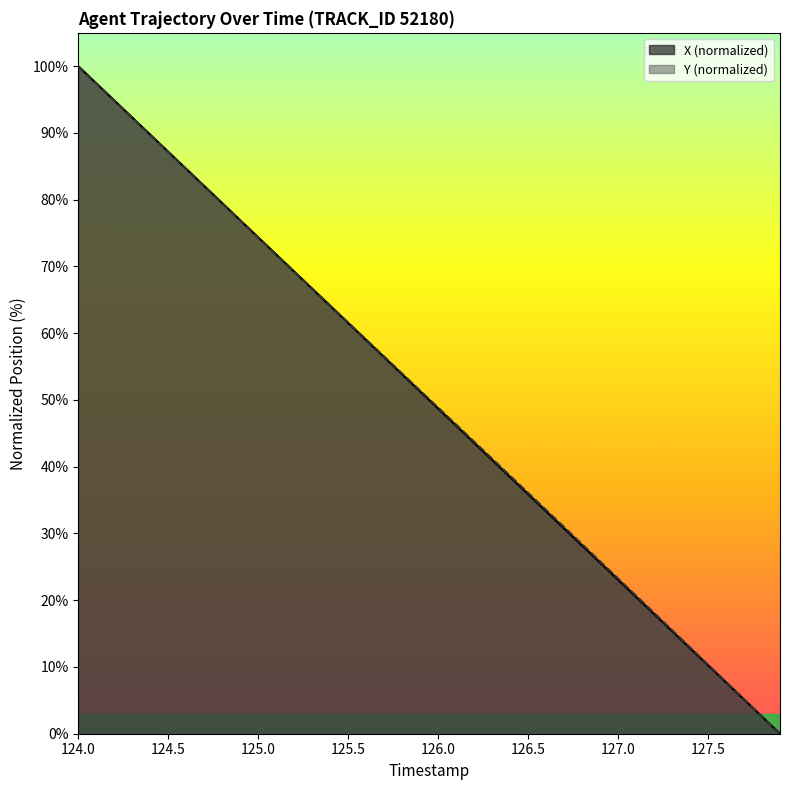

At which category is the sum across all series the highest?

124.0